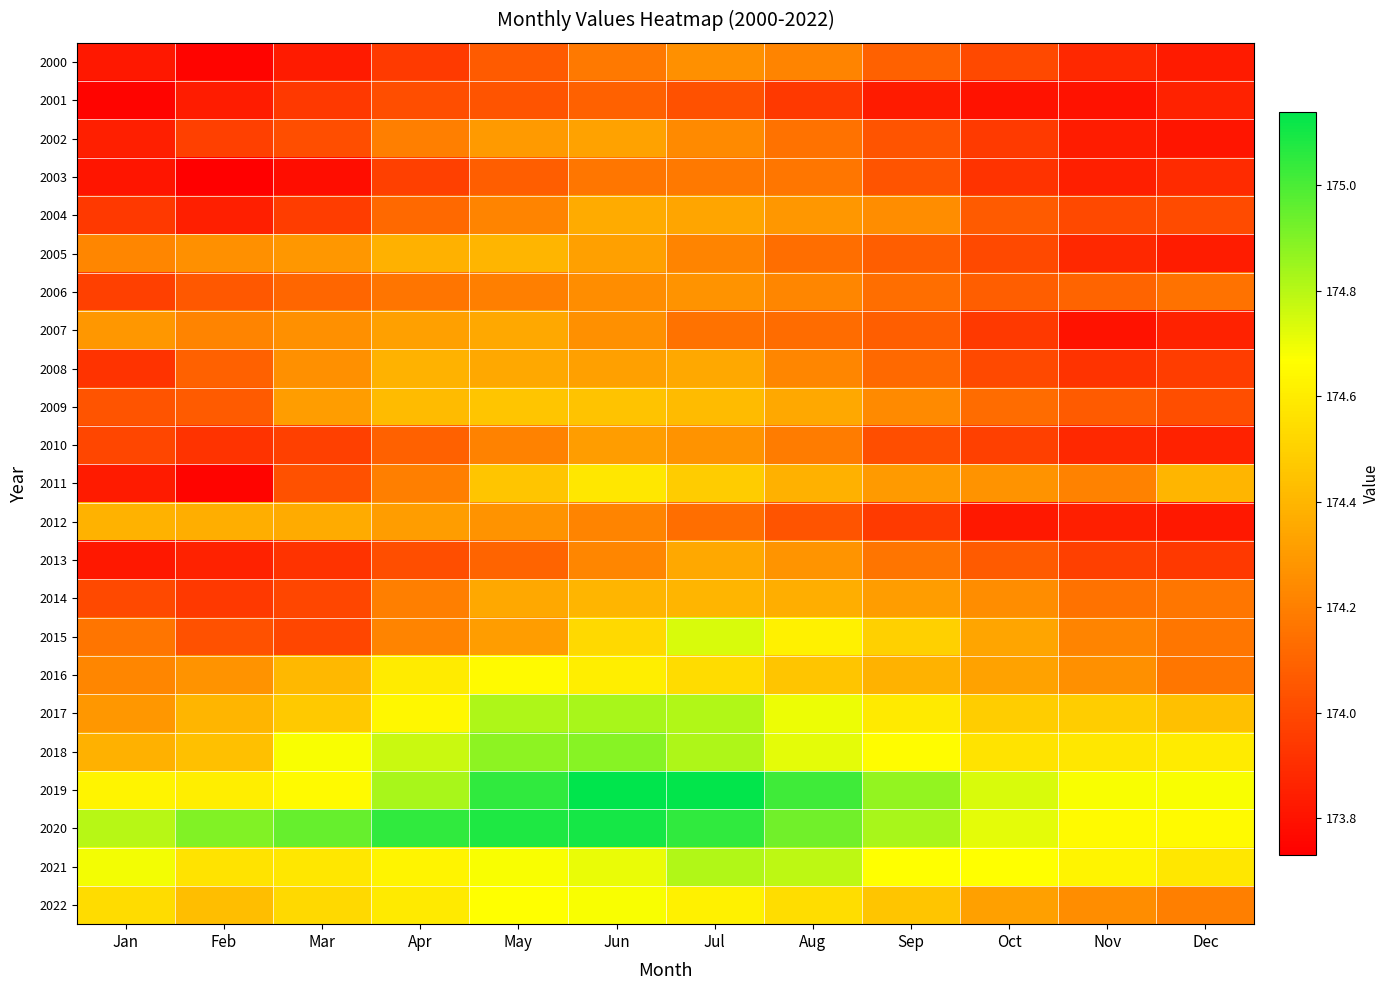

Reading right to left, list all the values displayed in this chart.

2000: Dec=173.8	Nov=173.9	Oct=174.0	Sep=174.1	Aug=174.2	Jul=174.3	Jun=174.2	May=174.1	Apr=173.9	Mar=173.8	Feb=173.8	Jan=173.8
2001: Dec=173.9	Nov=173.8	Oct=173.8	Sep=173.8	Aug=173.9	Jul=174.0	Jun=174.1	May=174.0	Apr=174.0	Mar=173.9	Feb=173.8	Jan=173.8
2002: Dec=173.8	Nov=173.8	Oct=173.9	Sep=174.0	Aug=174.2	Jul=174.2	Jun=174.3	May=174.3	Apr=174.2	Mar=174.0	Feb=174.0	Jan=173.8
2003: Dec=173.9	Nov=173.8	Oct=173.9	Sep=174.0	Aug=174.2	Jul=174.2	Jun=174.2	May=174.1	Apr=174.0	Mar=173.8	Feb=173.7	Jan=173.8
2004: Dec=174.0	Nov=174.0	Oct=174.1	Sep=174.2	Aug=174.3	Jul=174.3	Jun=174.4	May=174.2	Apr=174.1	Mar=174.0	Feb=173.8	Jan=173.9
2005: Dec=173.8	Nov=173.9	Oct=174.0	Sep=174.1	Aug=174.1	Jul=174.2	Jun=174.3	May=174.4	Apr=174.4	Mar=174.3	Feb=174.3	Jan=174.2
2006: Dec=174.2	Nov=174.1	Oct=174.1	Sep=174.1	Aug=174.2	Jul=174.3	Jun=174.2	May=174.2	Apr=174.2	Mar=174.1	Feb=174.1	Jan=174.0
2007: Dec=173.9	Nov=173.8	Oct=173.9	Sep=174.1	Aug=174.1	Jul=174.2	Jun=174.3	May=174.3	Apr=174.3	Mar=174.3	Feb=174.2	Jan=174.3
2008: Dec=174.0	Nov=173.9	Oct=174.0	Sep=174.1	Aug=174.2	Jul=174.3	Jun=174.3	May=174.3	Apr=174.4	Mar=174.3	Feb=174.1	Jan=173.9
2009: Dec=174.0	Nov=174.1	Oct=174.1	Sep=174.2	Aug=174.3	Jul=174.4	Jun=174.4	May=174.5	Apr=174.4	Mar=174.3	Feb=174.1	Jan=174.0
2010: Dec=173.9	Nov=173.9	Oct=174.0	Sep=174.0	Aug=174.2	Jul=174.3	Jun=174.3	May=174.2	Apr=174.1	Mar=174.0	Feb=173.9	Jan=174.0
2011: Dec=174.4	Nov=174.2	Oct=174.3	Sep=174.3	Aug=174.4	Jul=174.5	Jun=174.6	May=174.5	Apr=174.2	Mar=174.0	Feb=173.8	Jan=173.8
2012: Dec=173.8	Nov=173.8	Oct=173.8	Sep=173.9	Aug=174.0	Jul=174.1	Jun=174.2	May=174.3	Apr=174.3	Mar=174.4	Feb=174.4	Jan=174.4
2013: Dec=173.9	Nov=174.0	Oct=174.1	Sep=174.2	Aug=174.3	Jul=174.3	Jun=174.2	May=174.1	Apr=174.0	Mar=173.9	Feb=173.9	Jan=173.8
2014: Dec=174.2	Nov=174.2	Oct=174.2	Sep=174.3	Aug=174.4	Jul=174.4	Jun=174.4	May=174.3	Apr=174.2	Mar=174.0	Feb=173.9	Jan=174.0
2015: Dec=174.2	Nov=174.2	Oct=174.3	Sep=174.5	Aug=174.6	Jul=174.7	Jun=174.5	May=174.3	Apr=174.2	Mar=174.0	Feb=174.0	Jan=174.2
2016: Dec=174.2	Nov=174.3	Oct=174.3	Sep=174.4	Aug=174.5	Jul=174.5	Jun=174.6	May=174.7	Apr=174.6	Mar=174.4	Feb=174.3	Jan=174.2
2017: Dec=174.4	Nov=174.5	Oct=174.5	Sep=174.6	Aug=174.7	Jul=174.8	Jun=174.8	May=174.8	Apr=174.6	Mar=174.5	Feb=174.4	Jan=174.3
2018: Dec=174.6	Nov=174.6	Oct=174.6	Sep=174.7	Aug=174.7	Jul=174.8	Jun=174.9	May=174.9	Apr=174.8	Mar=174.7	Feb=174.4	Jan=174.4
2019: Dec=174.7	Nov=174.7	Oct=174.7	Sep=174.9	Aug=175.0	Jul=175.1	Jun=175.1	May=175.1	Apr=174.8	Mar=174.7	Feb=174.6	Jan=174.6
2020: Dec=174.7	Nov=174.7	Oct=174.7	Sep=174.8	Aug=174.9	Jul=175.1	Jun=175.1	May=175.1	Apr=175.1	Mar=174.9	Feb=174.9	Jan=174.8
2021: Dec=174.6	Nov=174.6	Oct=174.7	Sep=174.7	Aug=174.8	Jul=174.8	Jun=174.7	May=174.7	Apr=174.6	Mar=174.6	Feb=174.6	Jan=174.7
2022: Dec=174.2	Nov=174.2	Oct=174.3	Sep=174.5	Aug=174.6	Jul=174.6	Jun=174.7	May=174.7	Apr=174.6	Mar=174.5	Feb=174.4	Jan=174.5